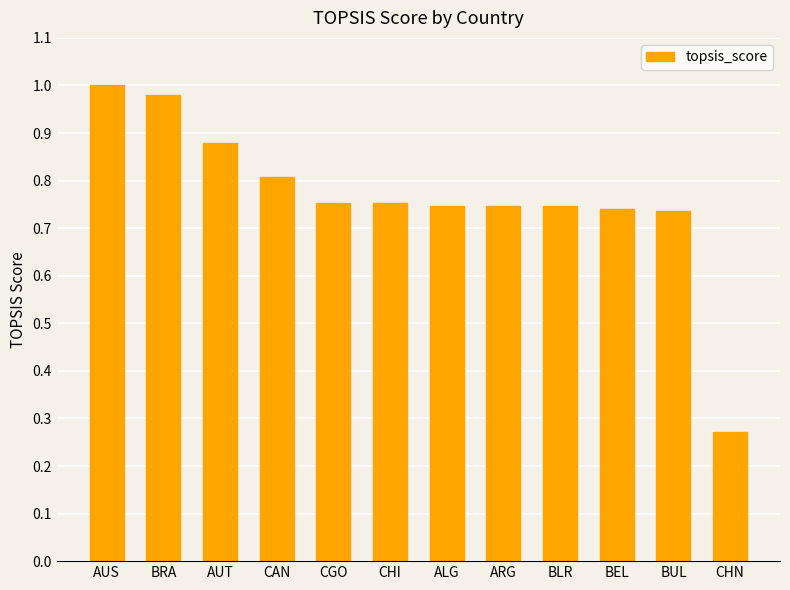

What is the label of the 8th bar from the right?

CGO